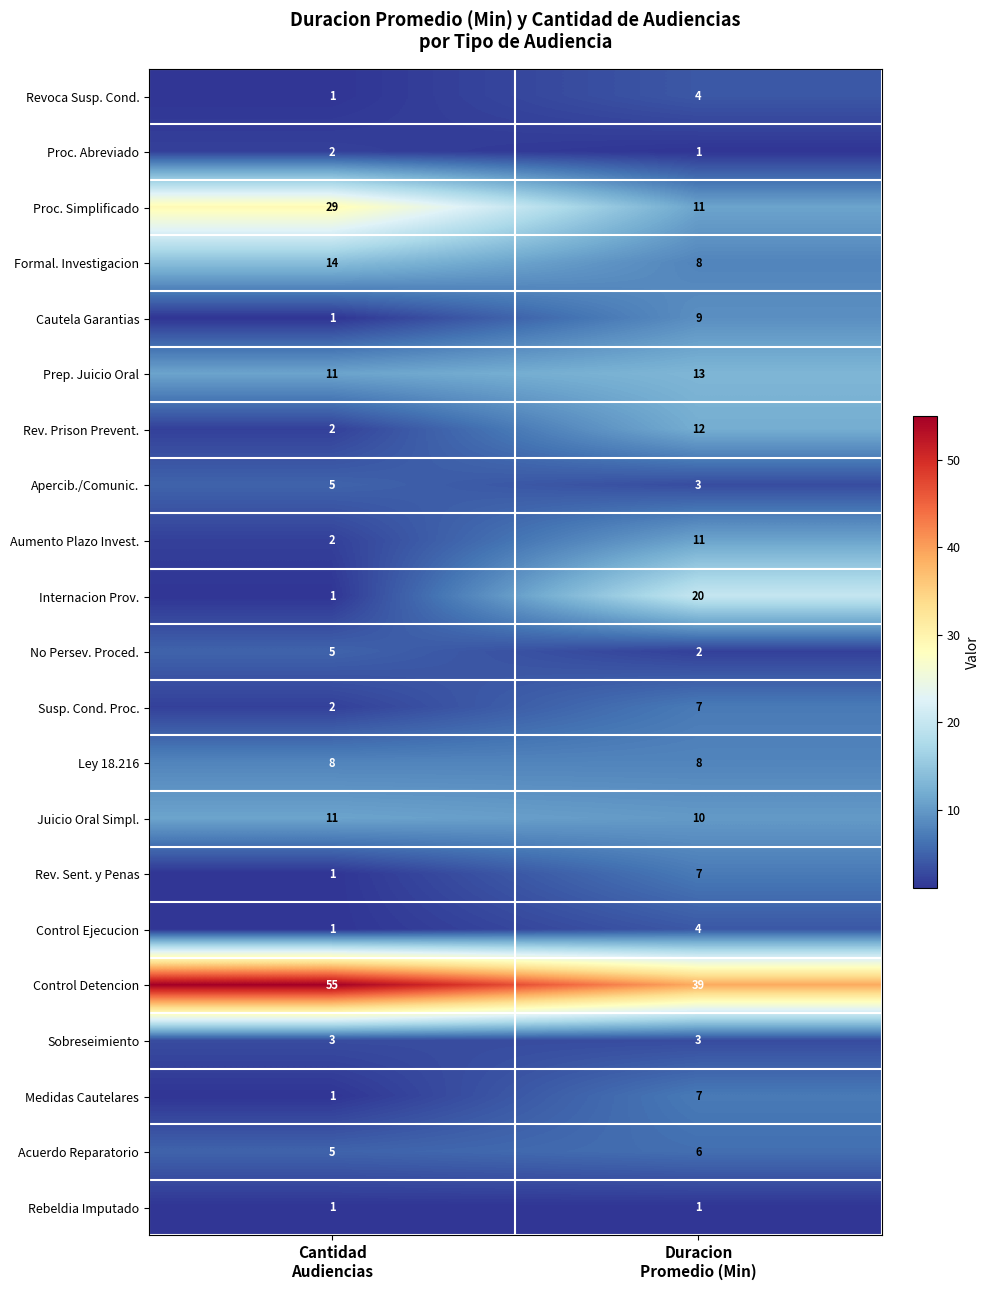

Which series has the largest range (max minus min)?

Internacion Prov.